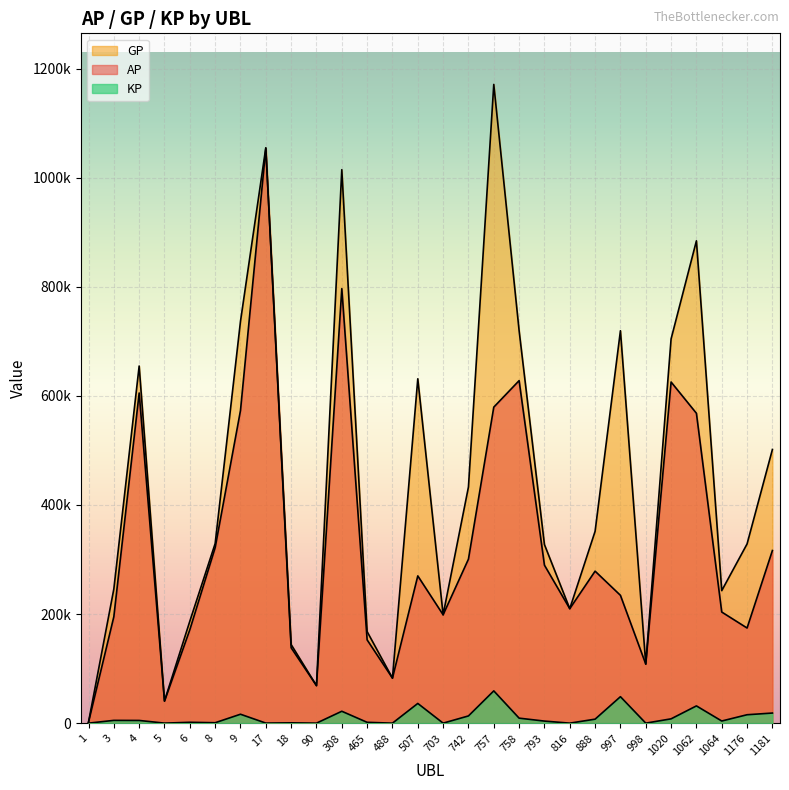

The GP series shows 63621.7 at 703. True or false?

False